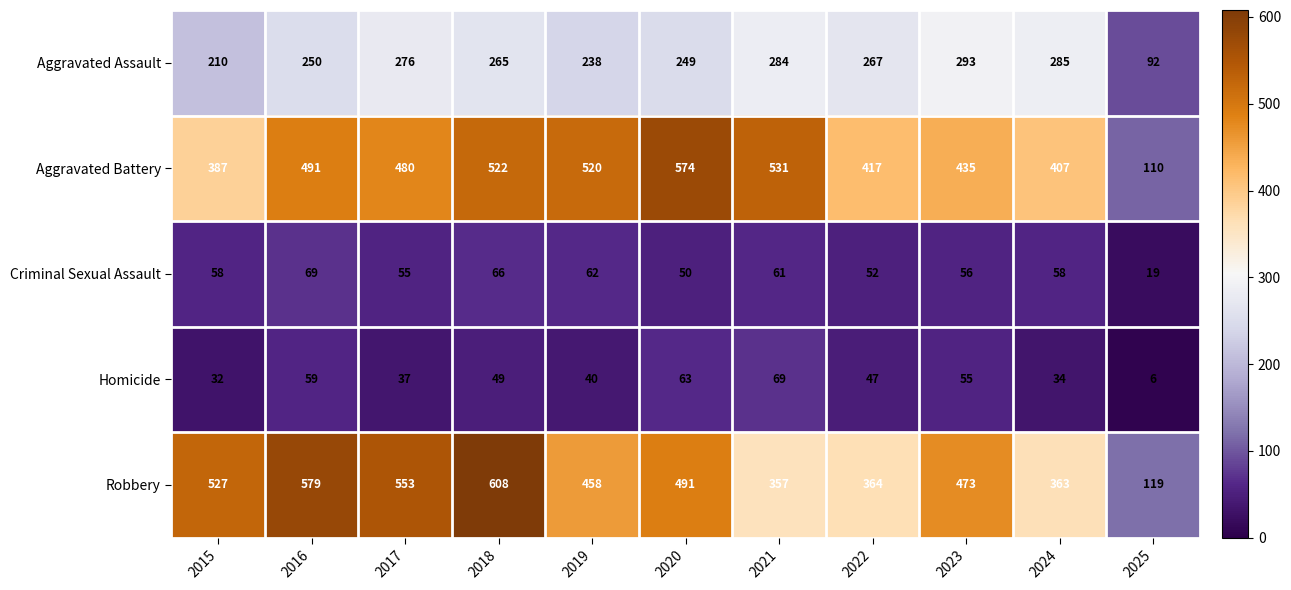

Which series has the largest total across all categories?

Robbery